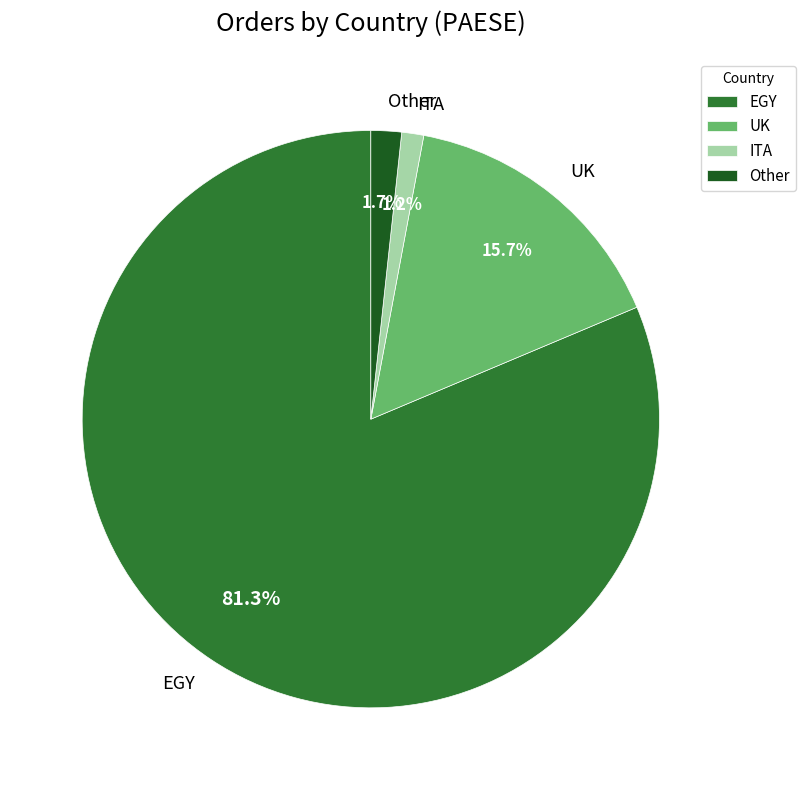

What is the largest slice in the pie chart?

EGY